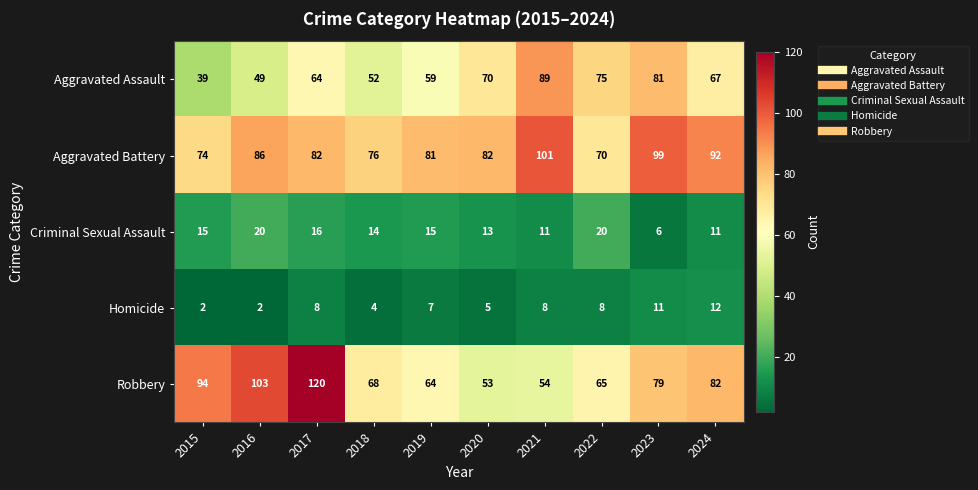

Rank the series at 2018 from lowest to highest value.

Homicide, Criminal Sexual Assault, Aggravated Assault, Robbery, Aggravated Battery